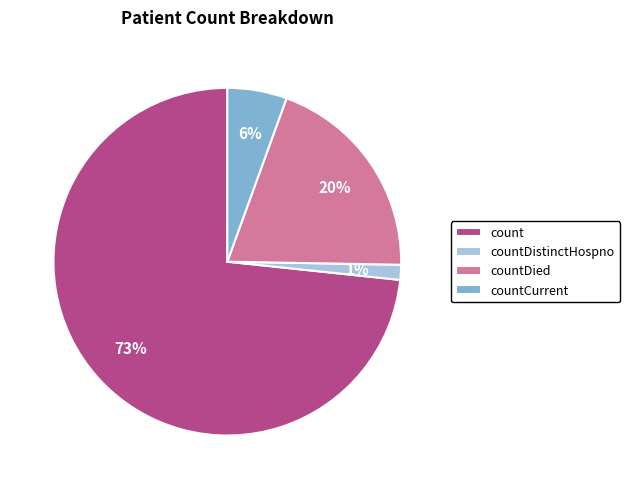

Between countCurrent and countDistinctHospno, which is larger?

countCurrent